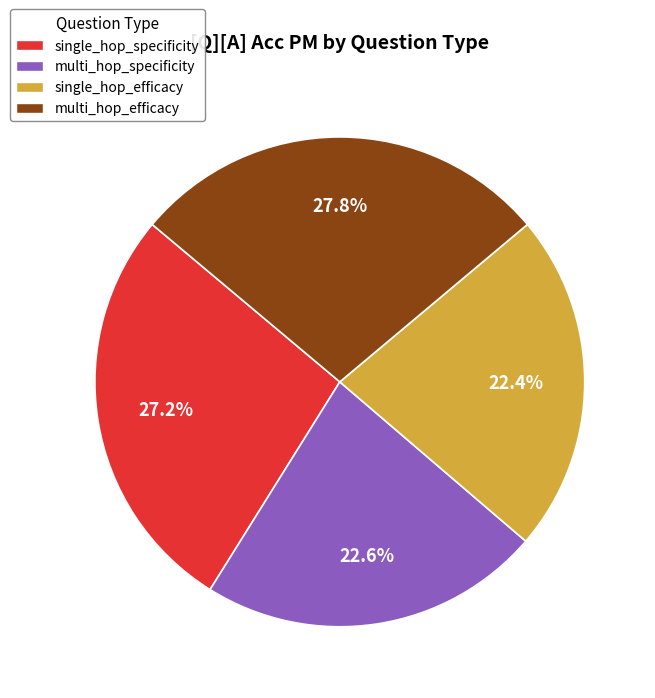

To the nearest percent, what percentage of the pie is single_hop_specificity?

27%